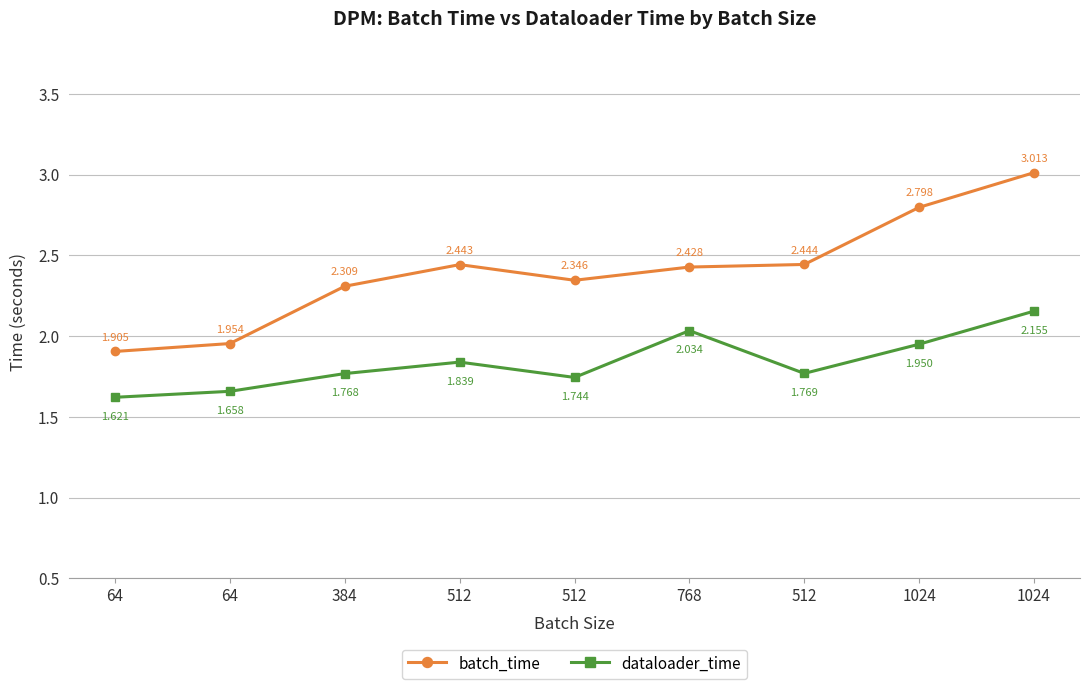

What is the difference between the dataloader_time values at 1024 and 64?

0.5